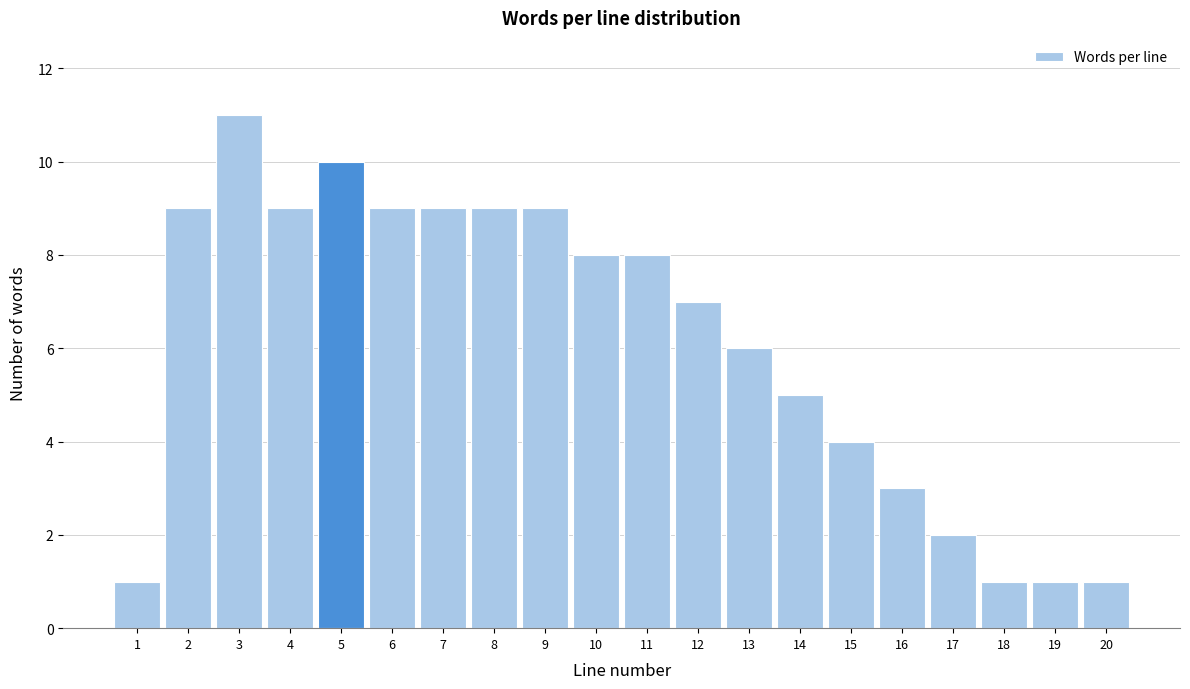

Reading left to right, transcribe all the data shown in this chart.

1	9	11	9	10	9	9	9	9	8	8	7	6	5	4	3	2	1	1	1